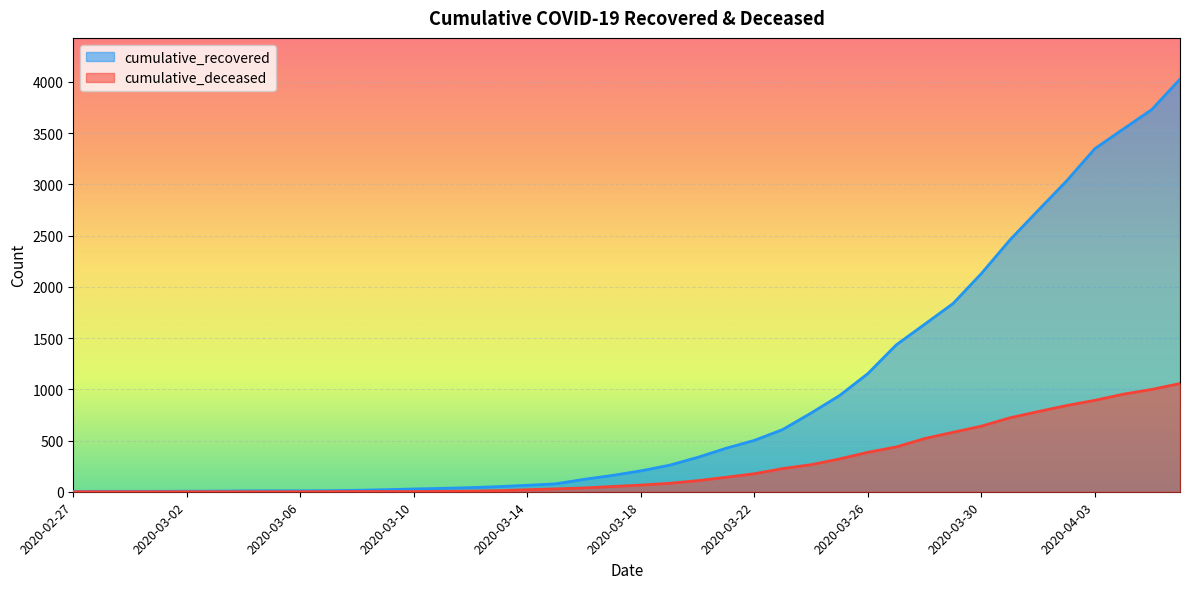

What are all the series names shown in the legend?

cumulative_recovered, cumulative_deceased